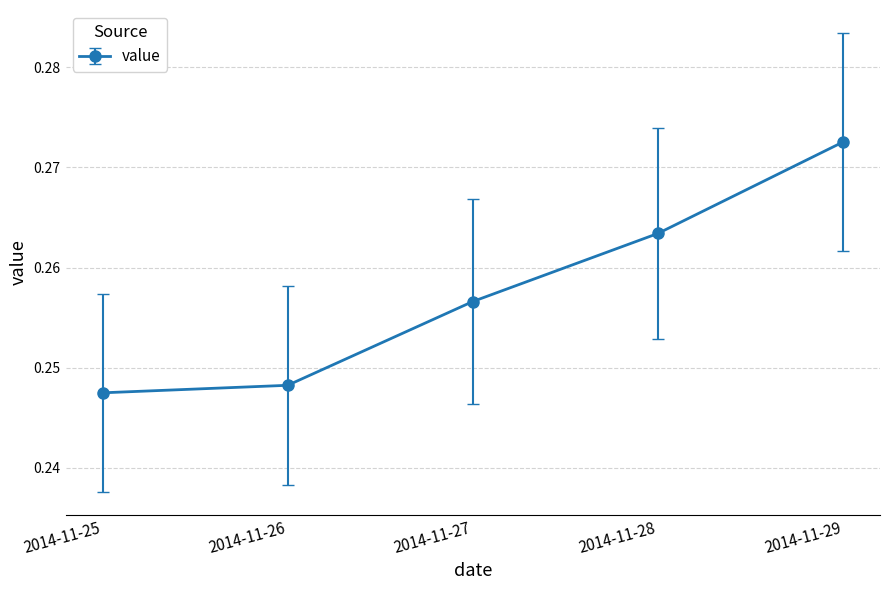

Rank the categories by value from highest to lowest.

2014-11-29, 2014-11-28, 2014-11-27, 2014-11-26, 2014-11-25